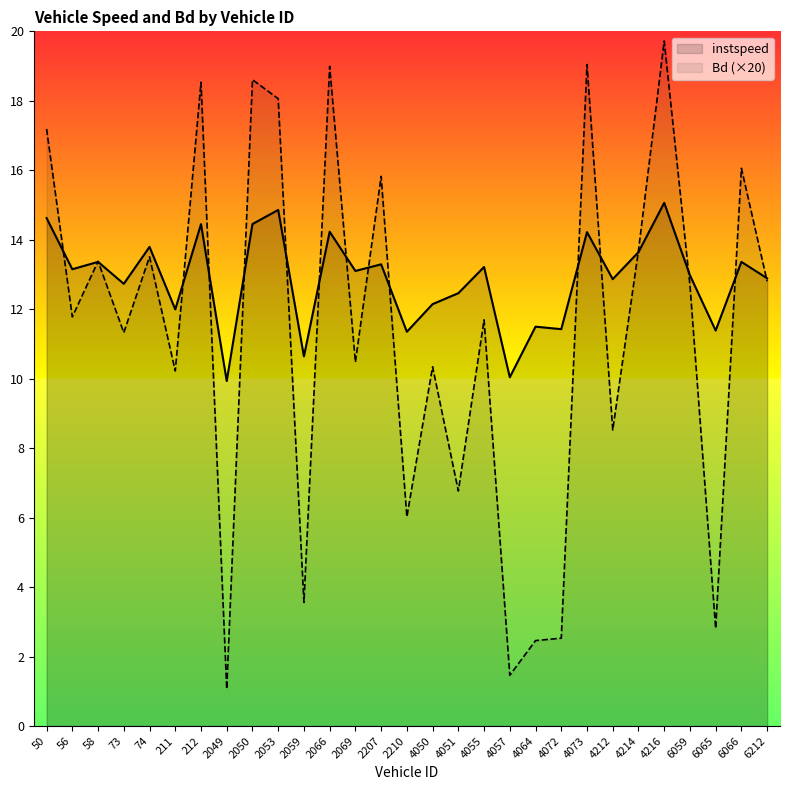

In instspeed, how many points are higher than both neighbors (excluding endpoints)?

11